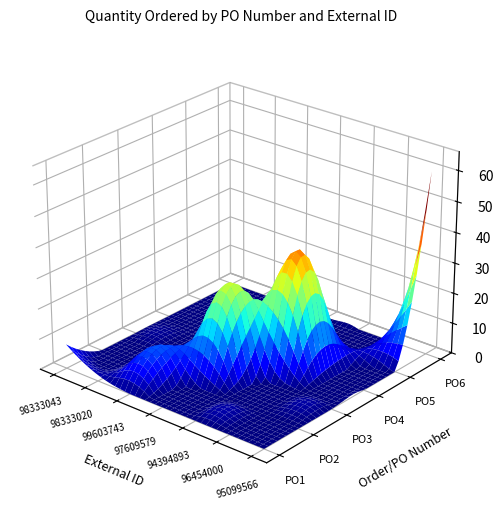

What is the highest value of the PO3 series?

29